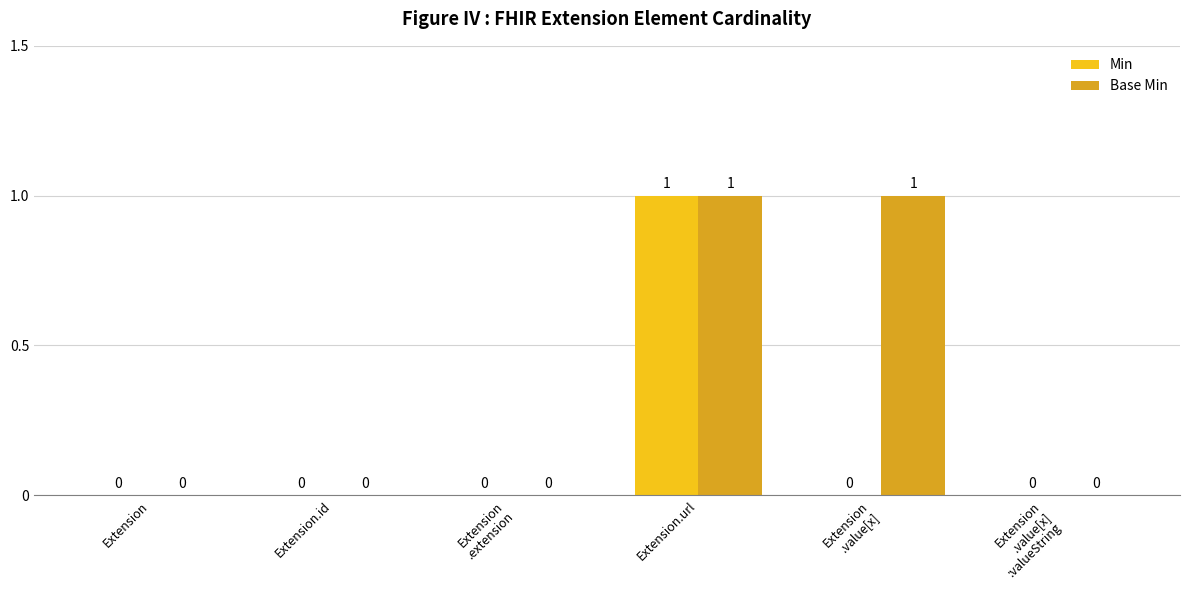

At which category is the sum across all series the highest?

Extension.url